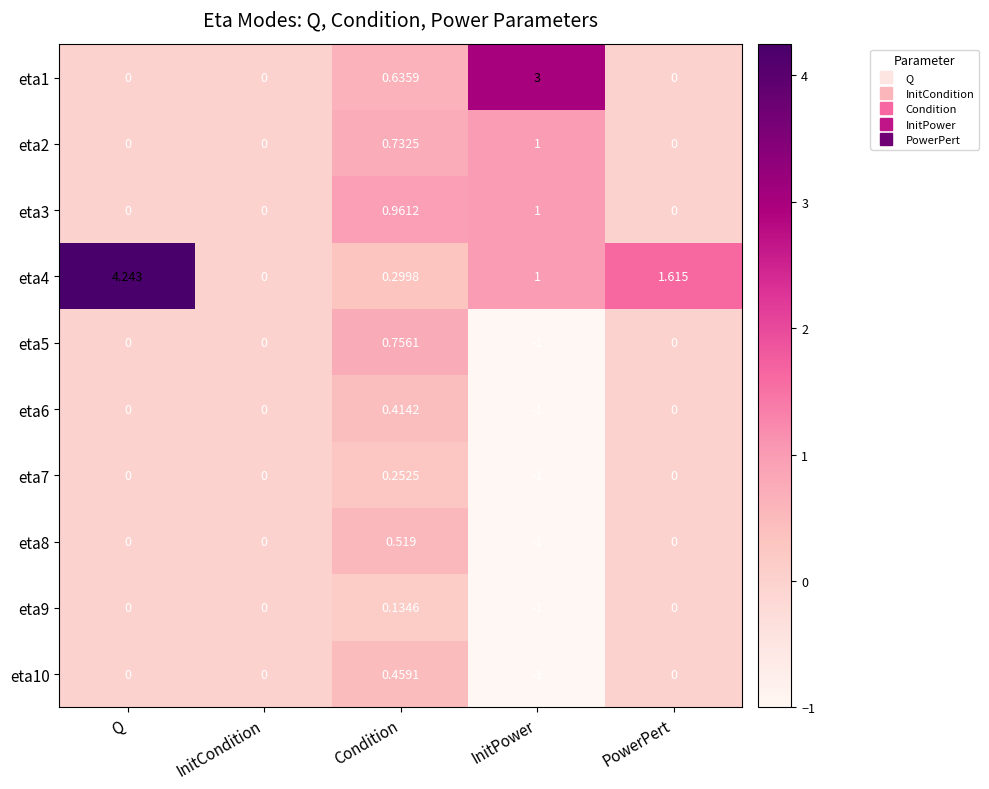

Between Q and InitPower, which series saw the biggest shift?

eta4